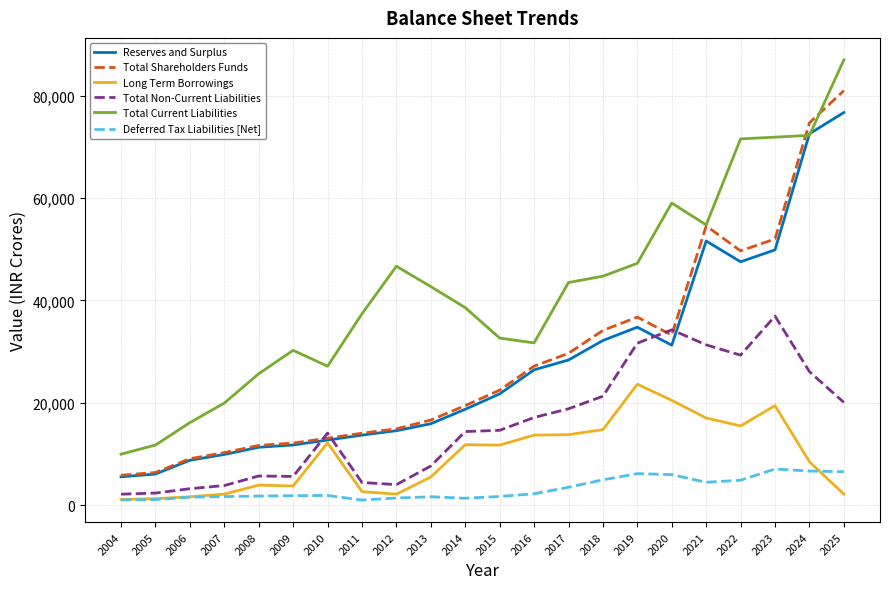

What is the lowest value of the Total Non-Current Liabilities series?

2152.6